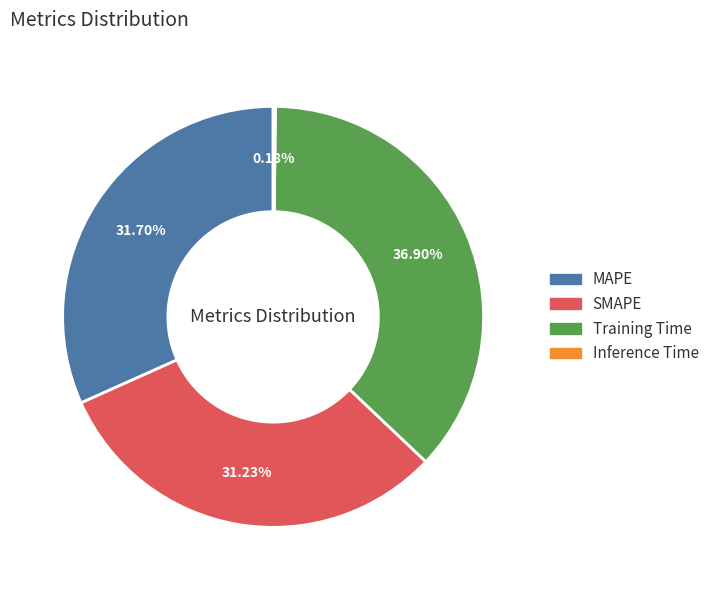

What percentage is the Training Time slice, to the nearest percent?

37%